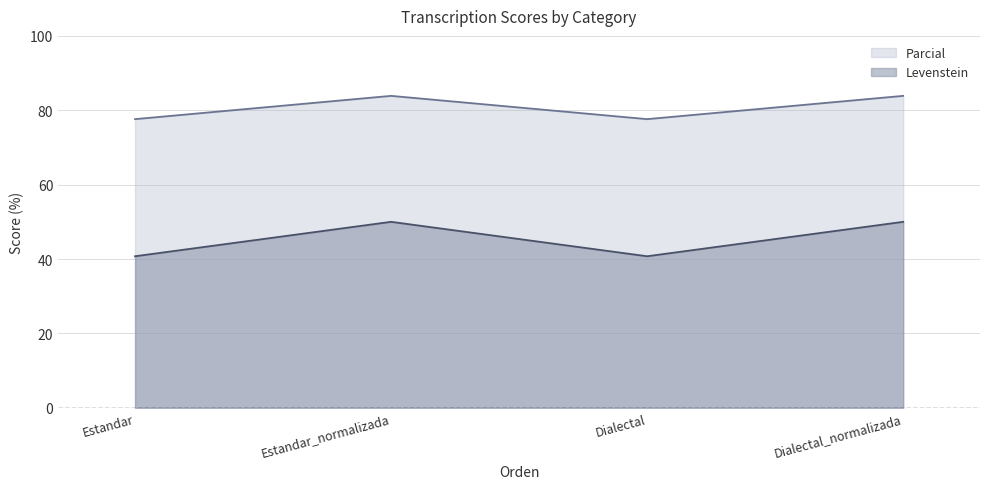

How many categories are shown in the chart?

4